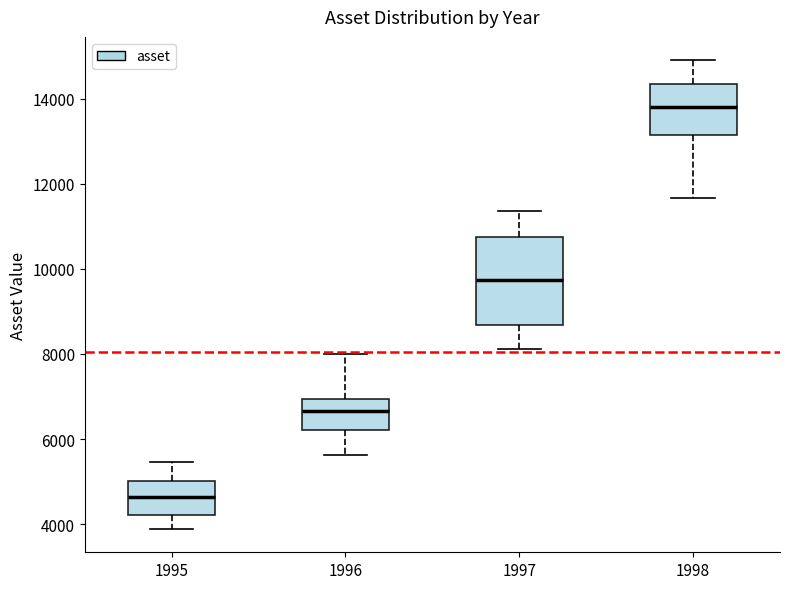

Which box's median line is the highest?

1998